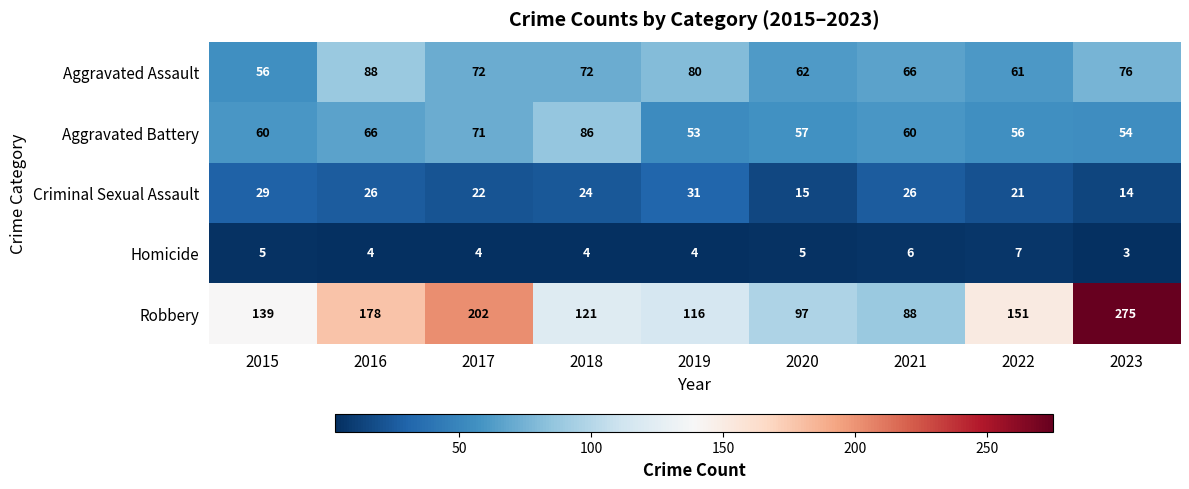

Where is Aggravated Battery nearest to the value 69?

2017